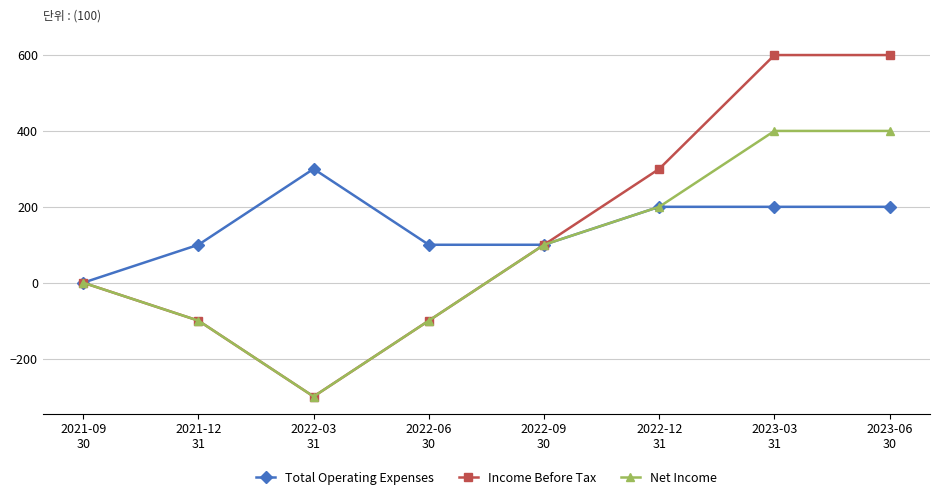

Count the number of data series in this chart.

3